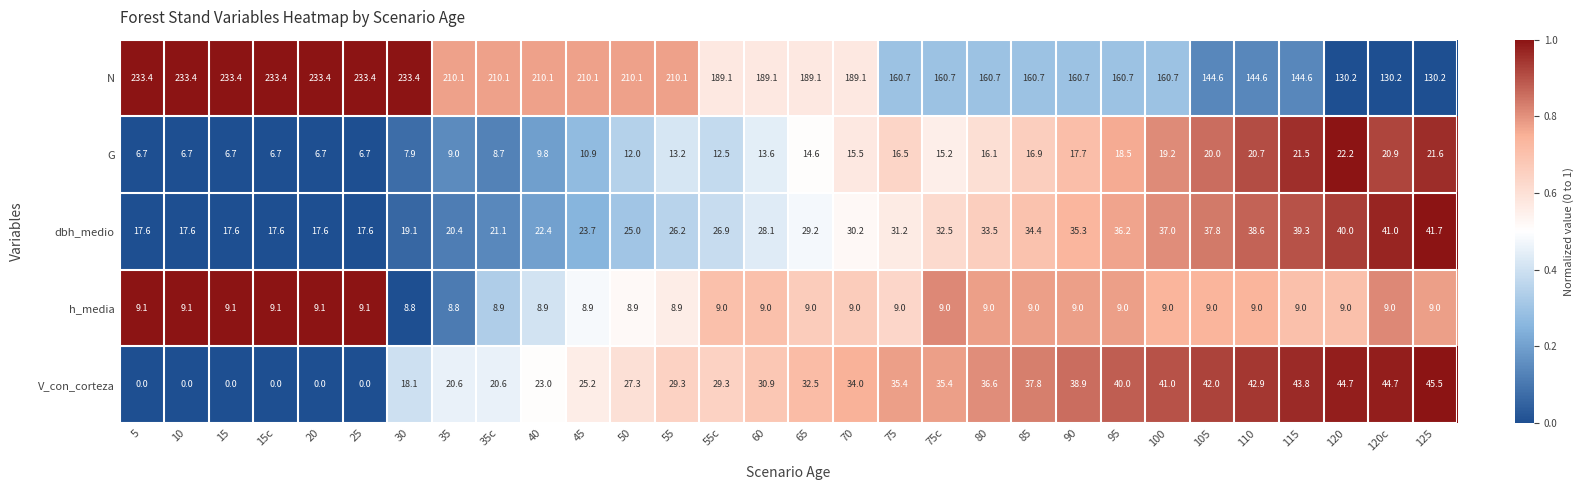

What is the difference between the highest and lowest values at 65?

180.1